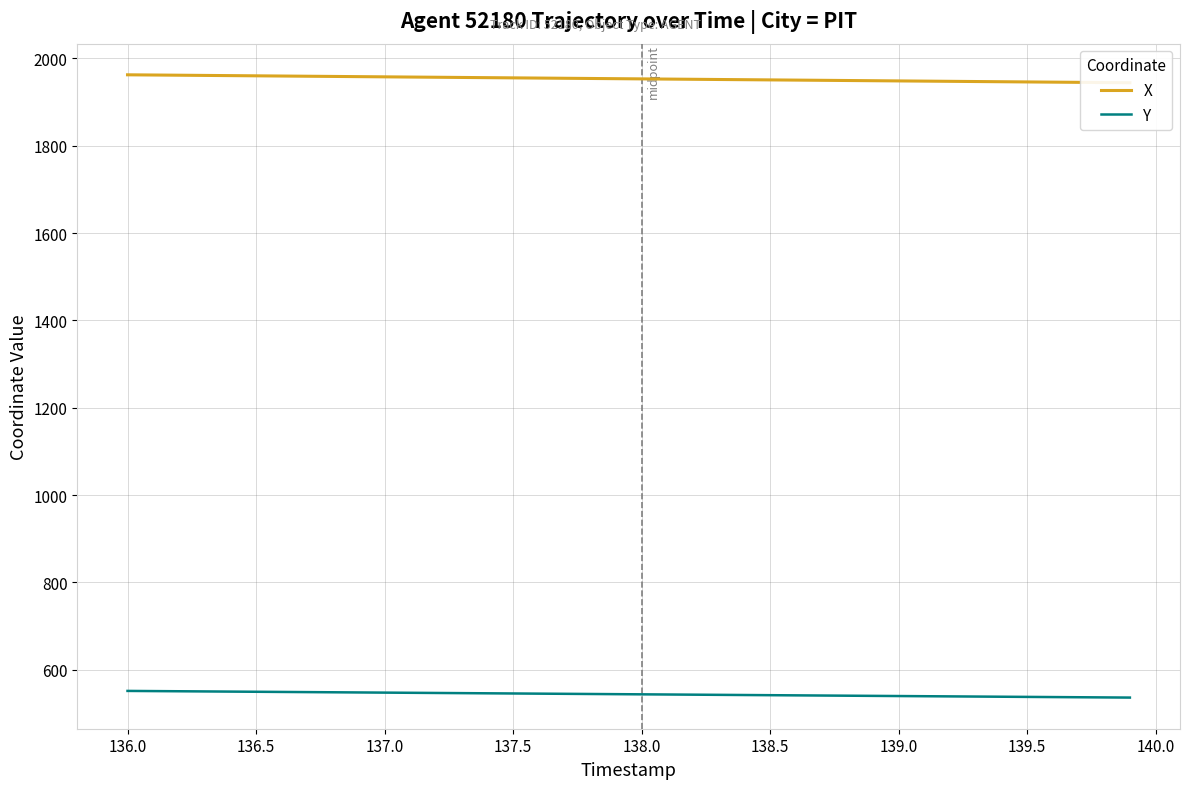

What is the maximum value for Y?

551.4